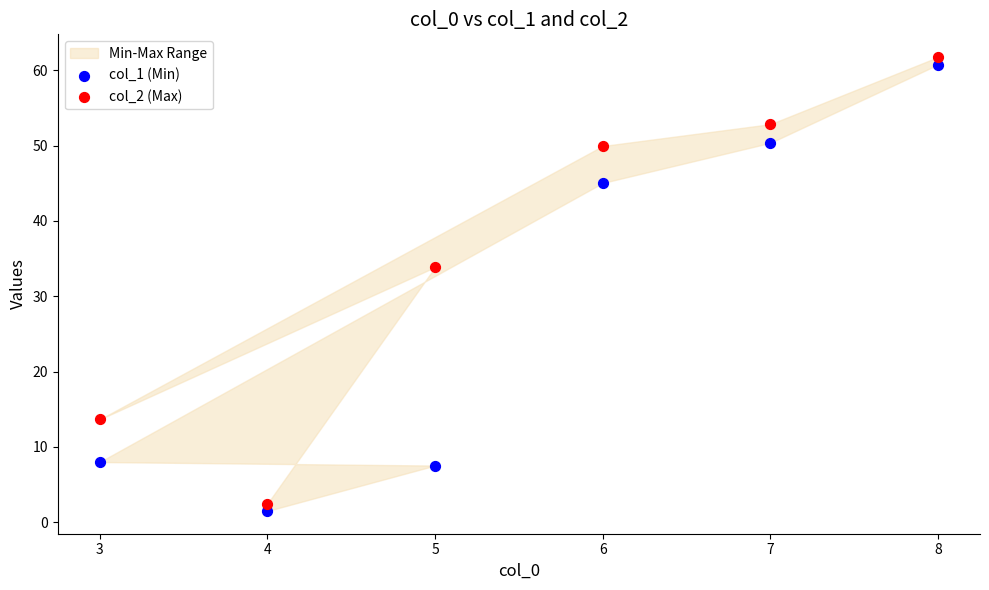

Across all series, what Y value is closest to 31?

33.9